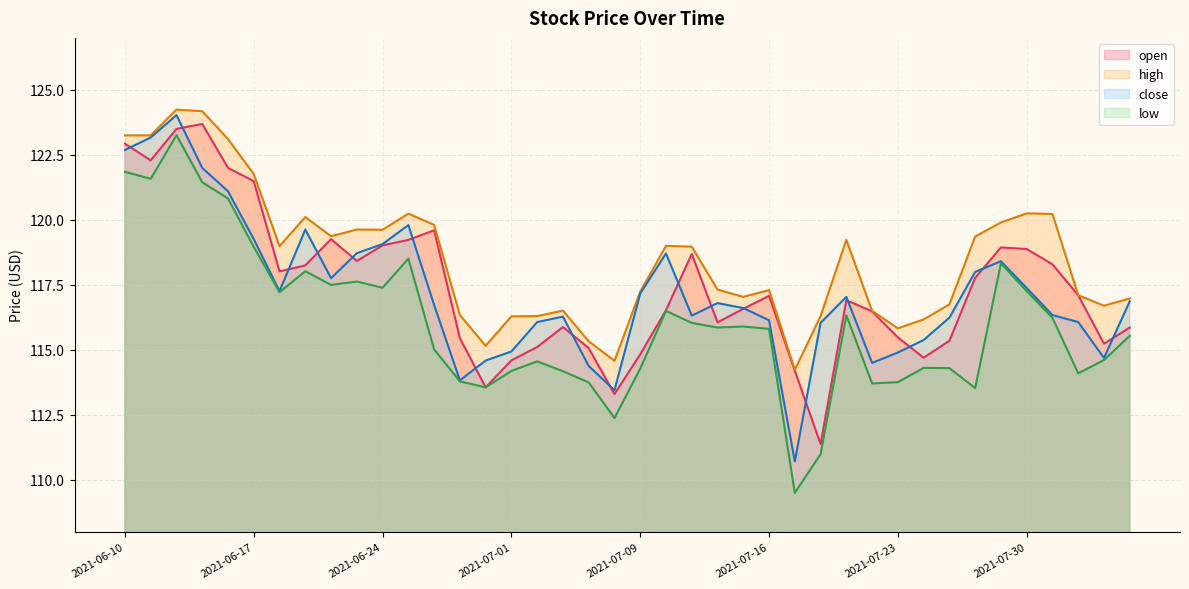

What are all the series names shown in the legend?

open, high, close, low